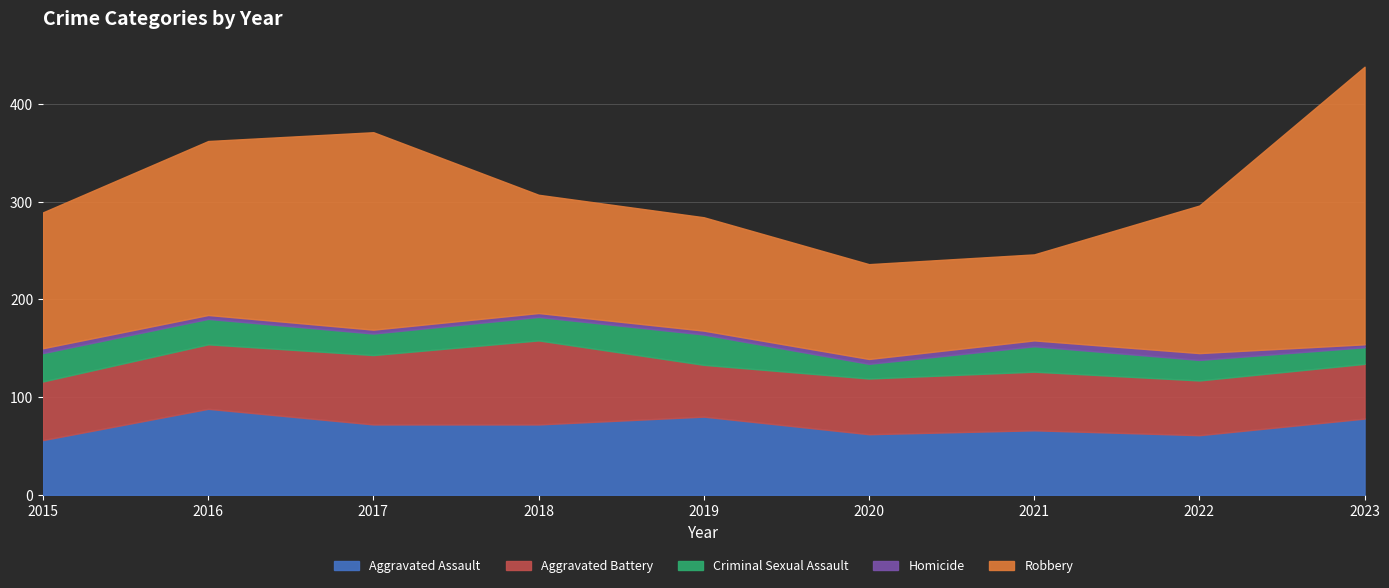

True or false: Criminal Sexual Assault and Homicide intersect in this chart.

False